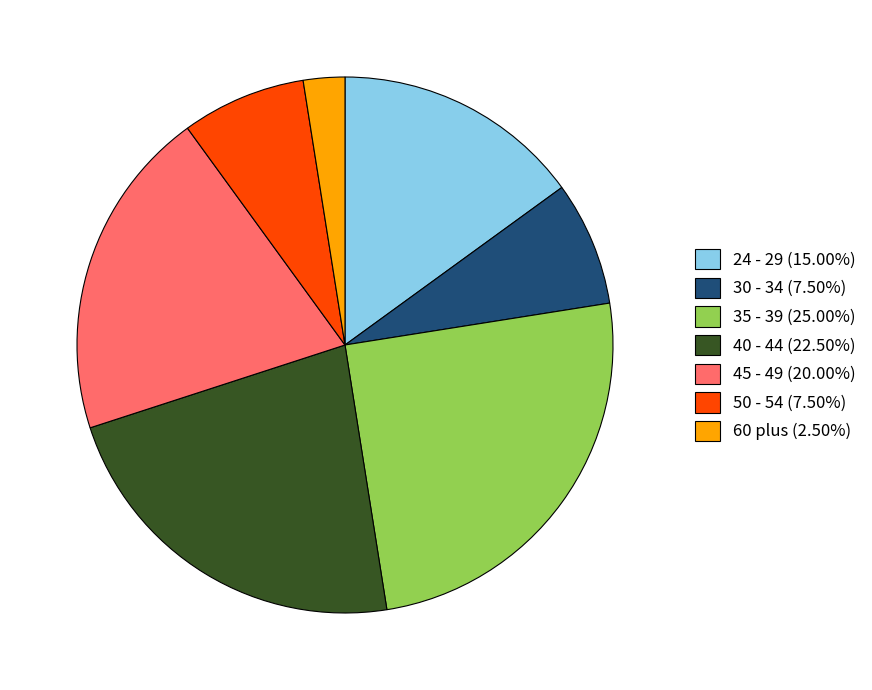

What is the ratio of the value at 40 - 44 (22.50%) to the value at 30 - 34 (7.50%)?

3.0